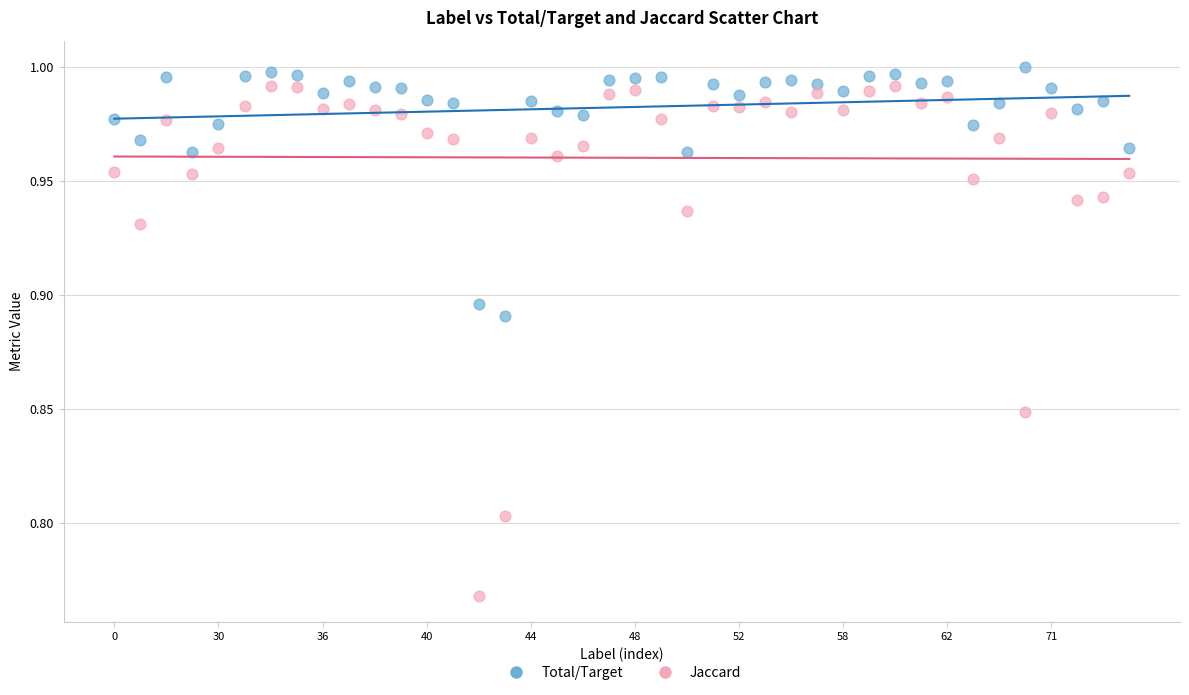

Which series reaches the maximum Y coordinate?

Total/Target